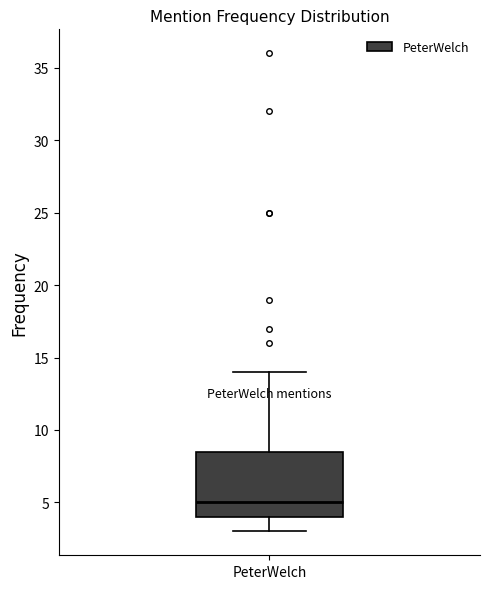

Where does the median line of the box for PeterWelch sit on the y-axis? The values are not printed on the chart, so give them approximately, as read against the axis.

5.0